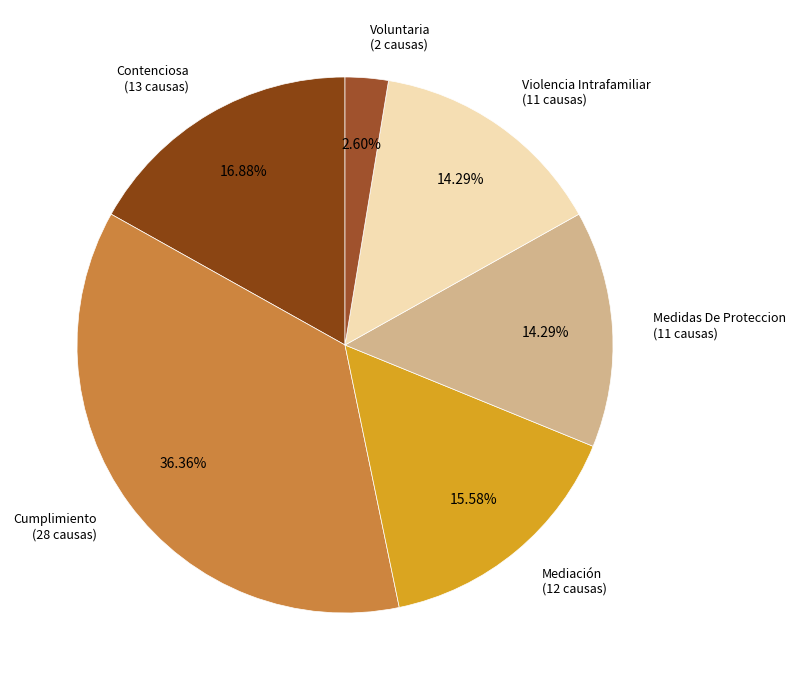

How many segments does this pie chart have?

6